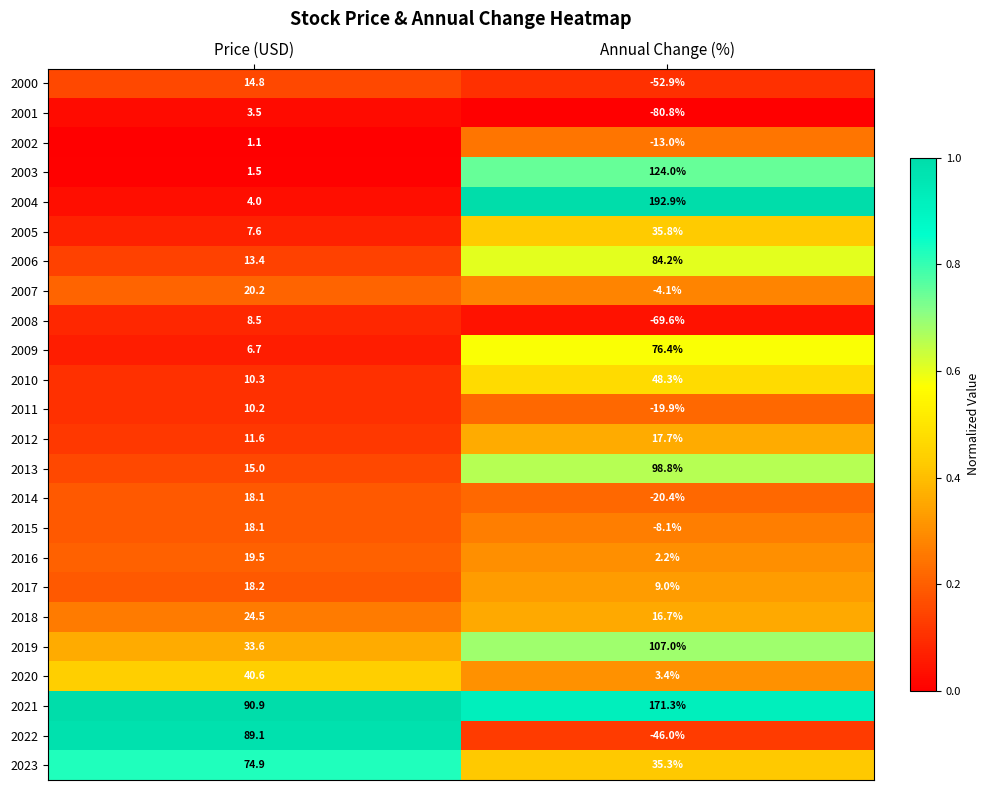

Which label corresponds to the largest value in the chart?

Annual Change (%)